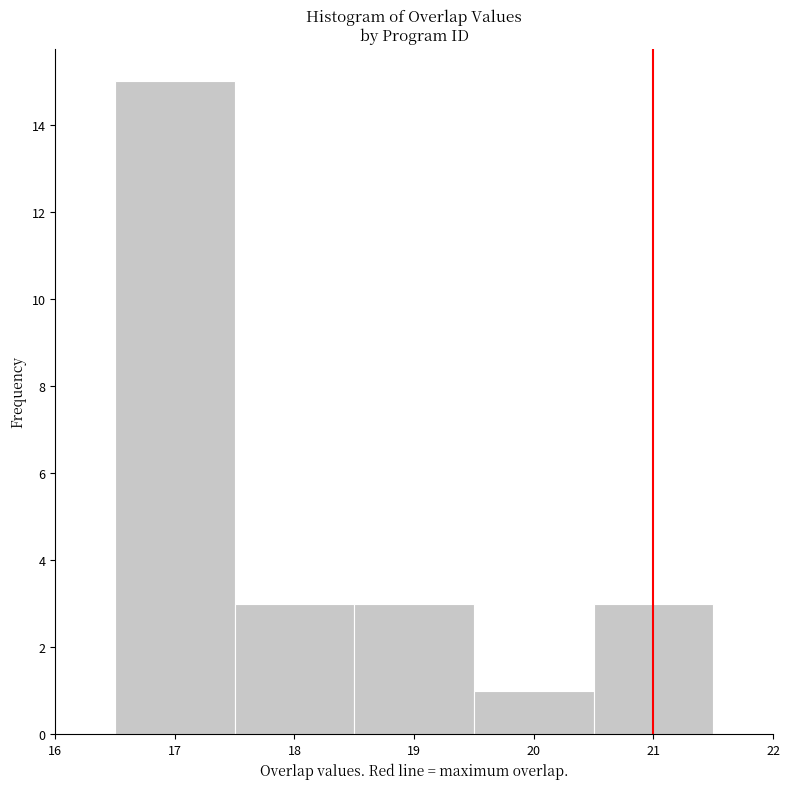

What is the height of the bar covering 18.5 to 19.5 on the x-axis? The values are not printed on the chart, so give them approximately, as read against the axis.

3